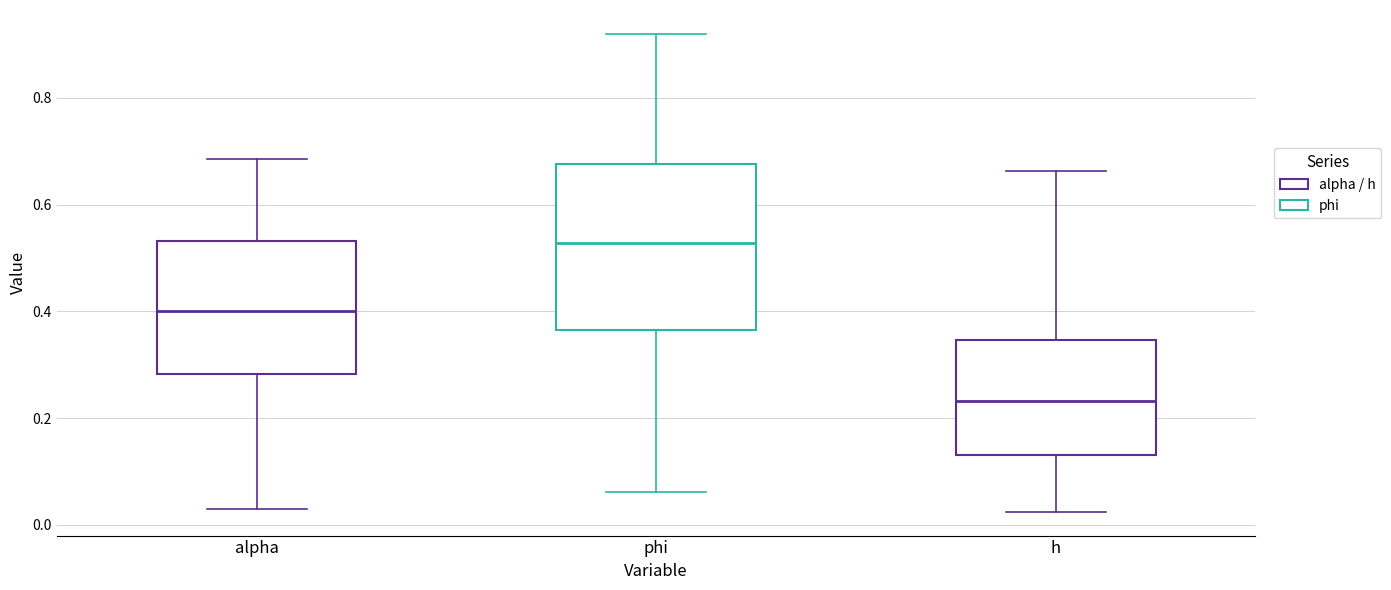

Where does the lower whisker of the box for phi end on the y-axis? The values are not printed on the chart, so give them approximately, as read against the axis.

0.06